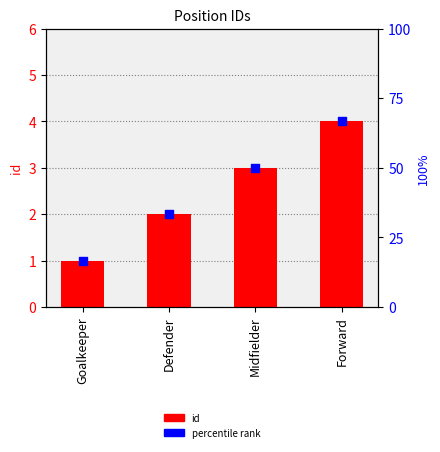

What is the total value across all series at Defender?

4